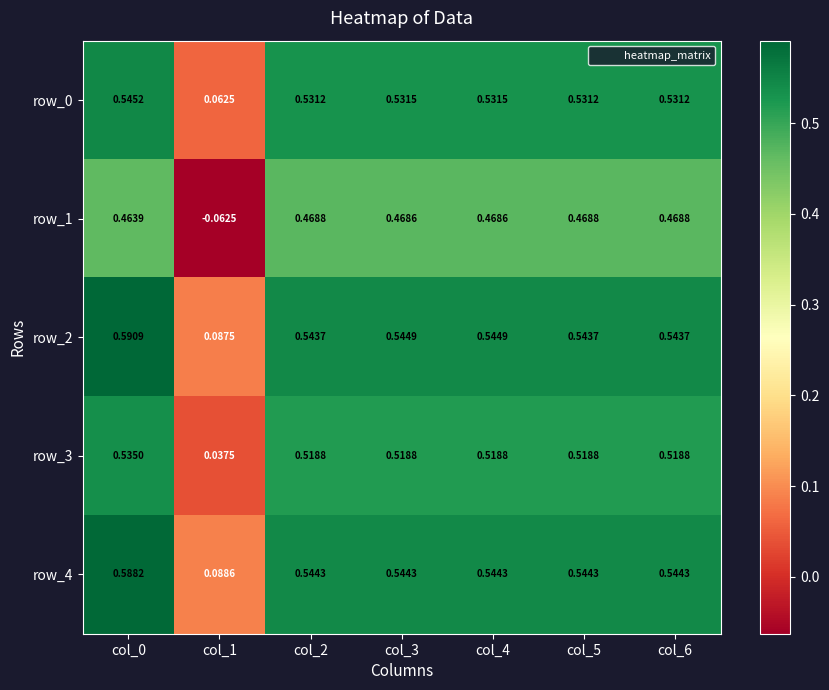

At which label is row_4 closest to 0?

col_1